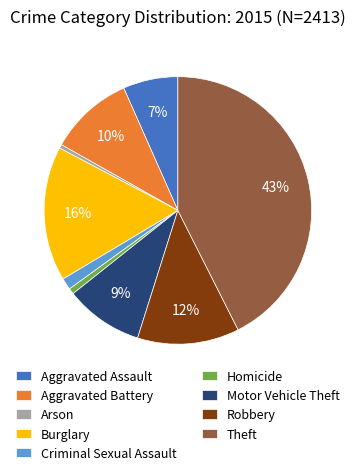

True or false: Criminal Sexual Assault accounts for 11% of the total.

False